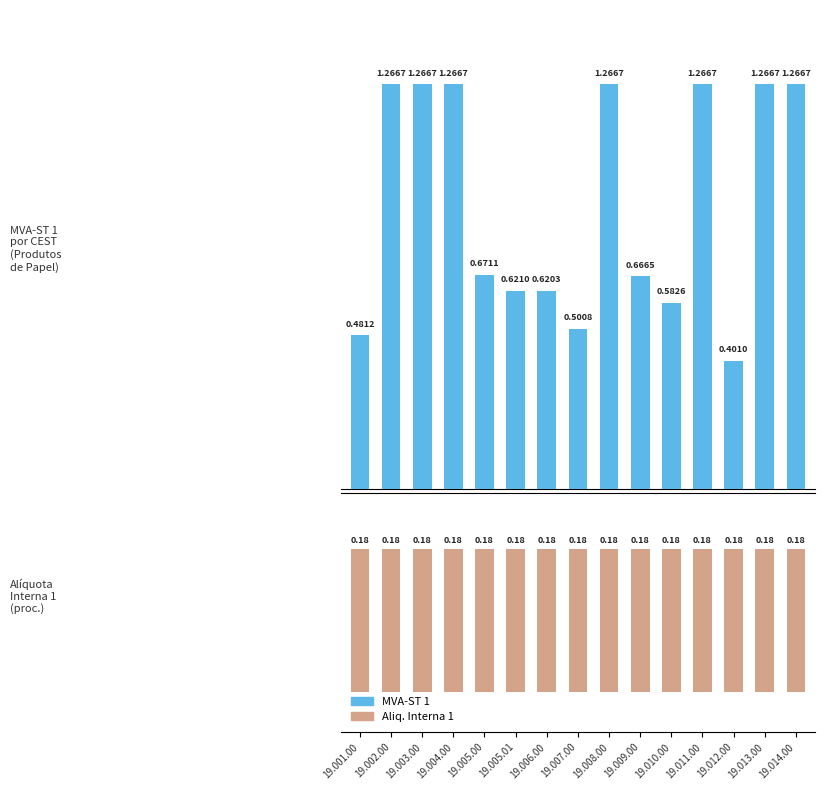

How many series are shown in this chart?

2